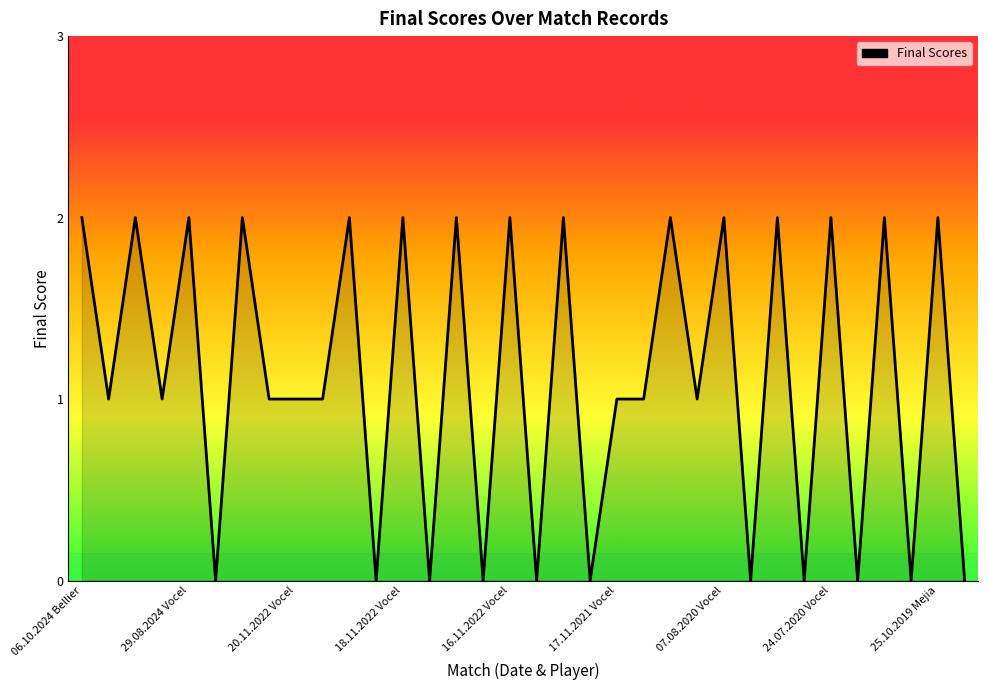

True or false: the data shows 1 at 17.11.2021 Vocel.

True